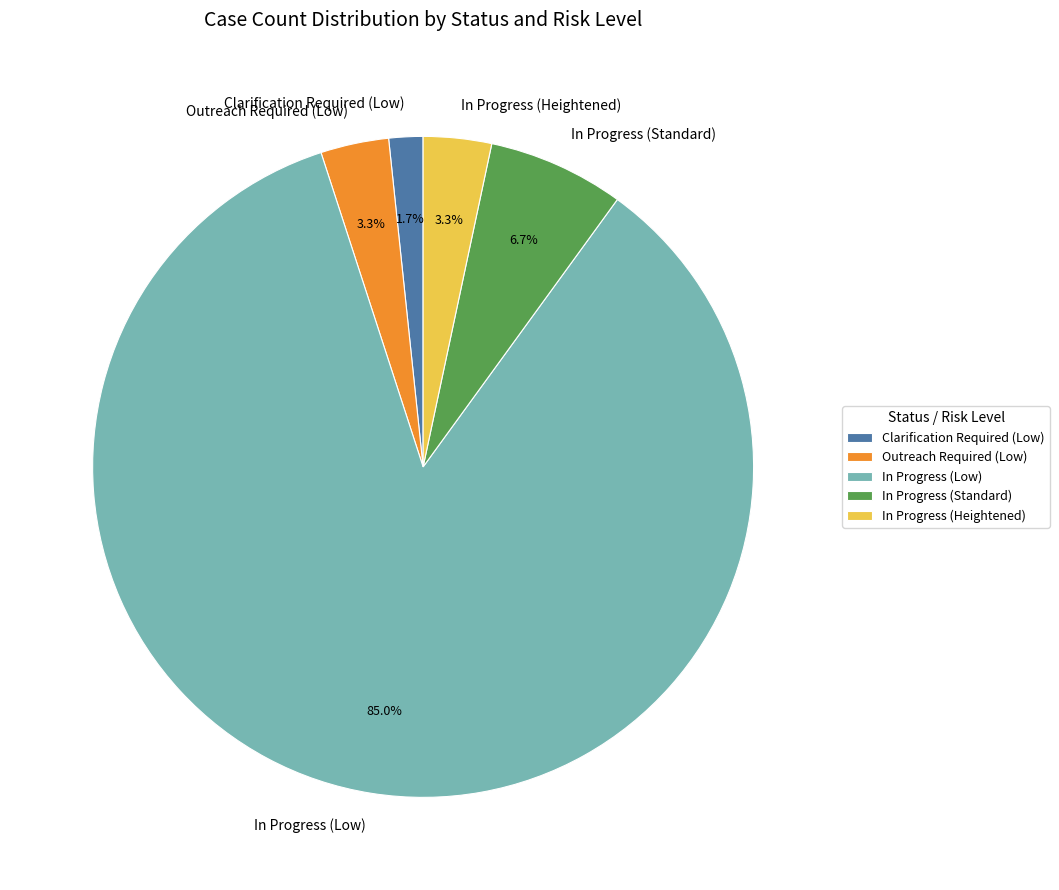

What percentage is the In Progress (Heightened) slice, to the nearest percent?

3%